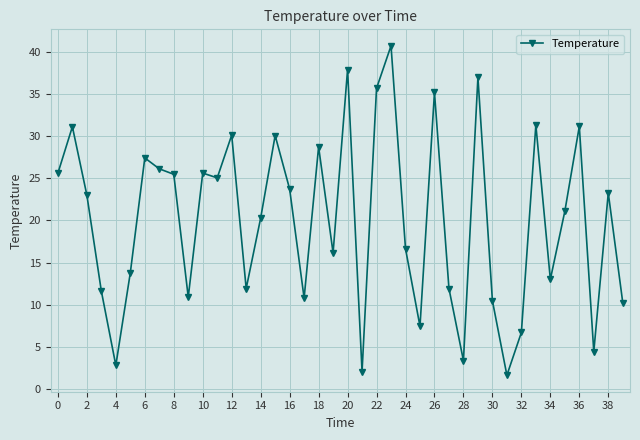

What is the average value?

20.0